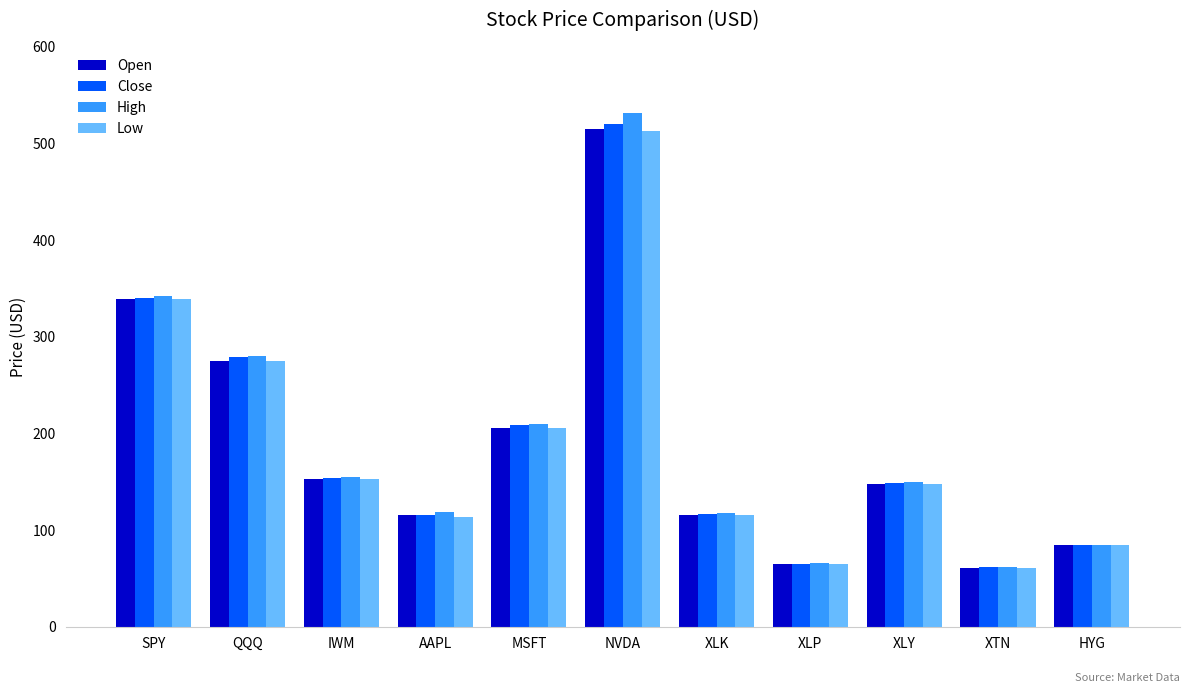

How many groups of bars are there?

11